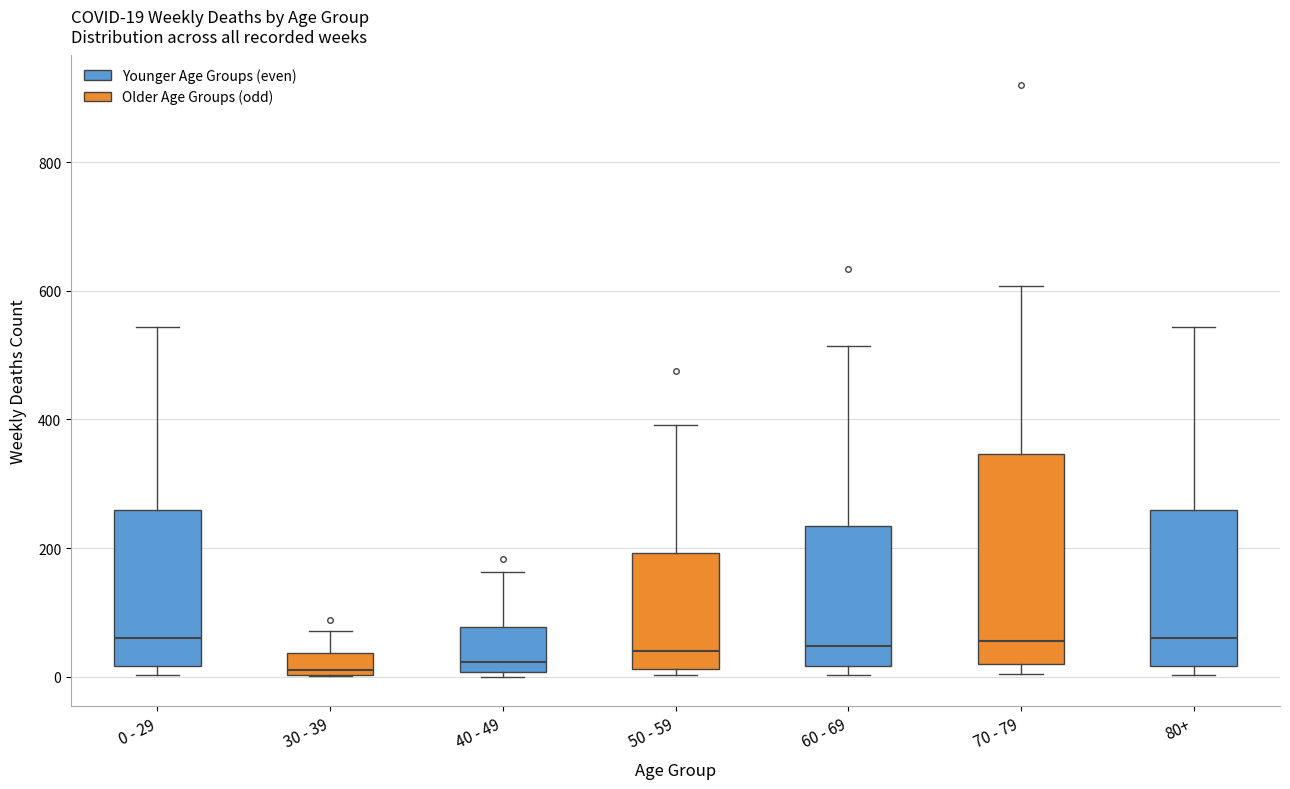

Which box is the tallest, from its lower edge to its upper edge?

70 - 79